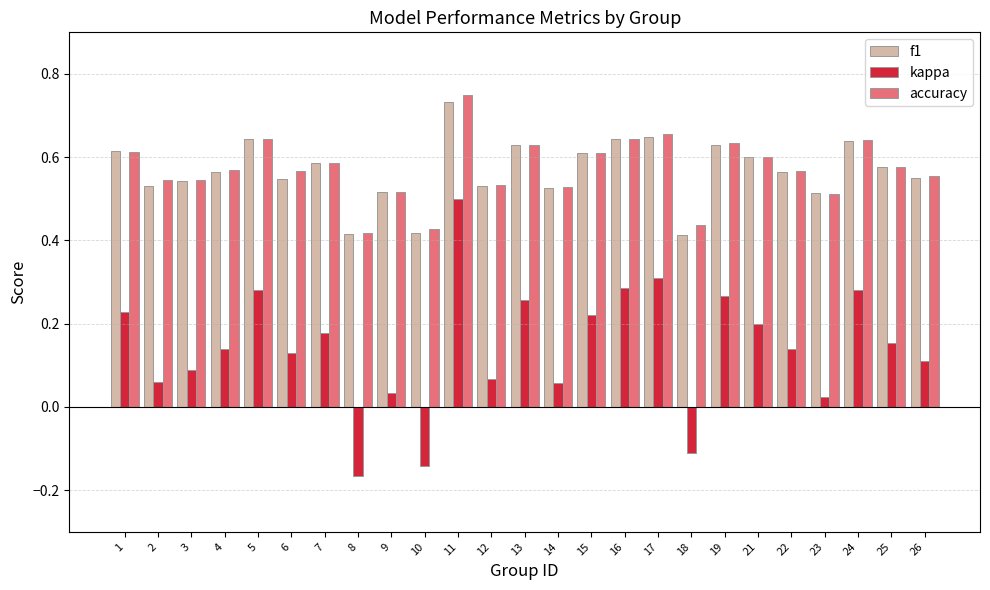

What is the total value across all series at 16?

1.6